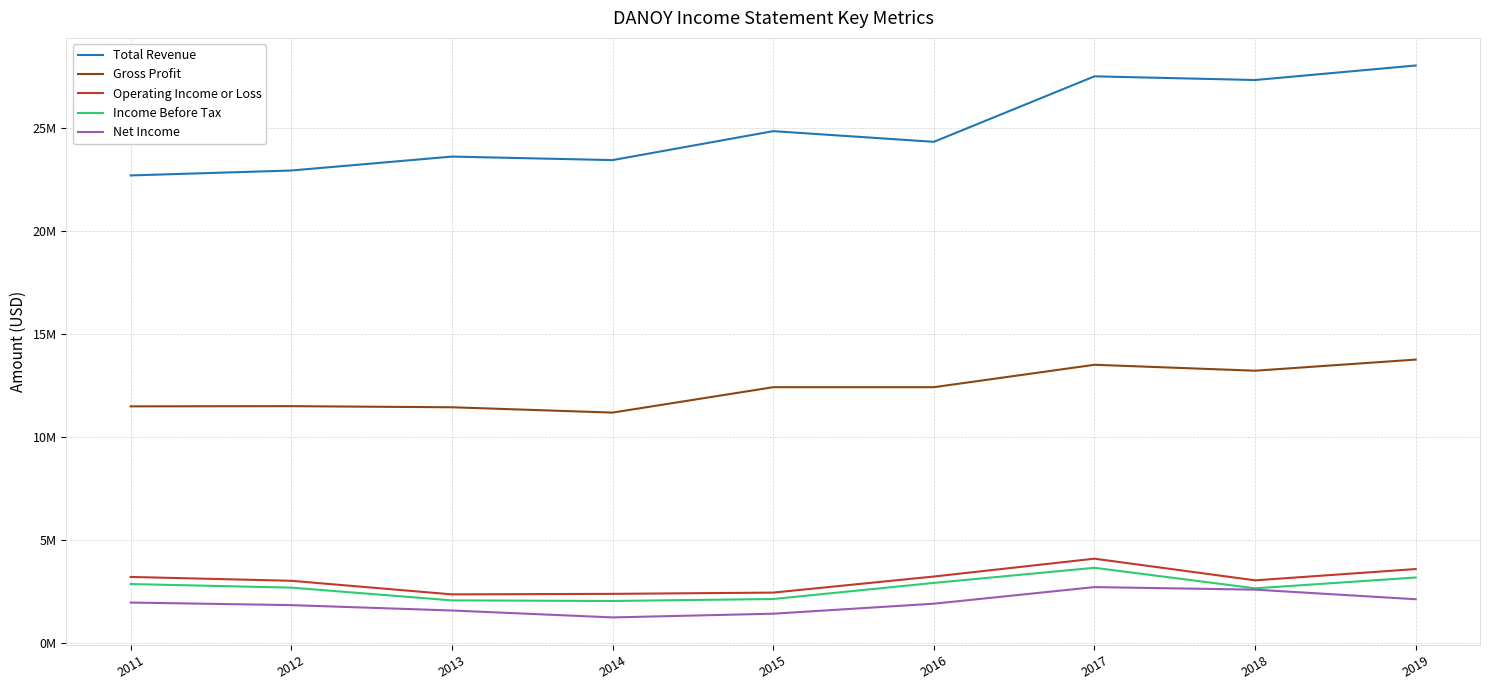

True or false: Gross Profit and Income Before Tax intersect in this chart.

False